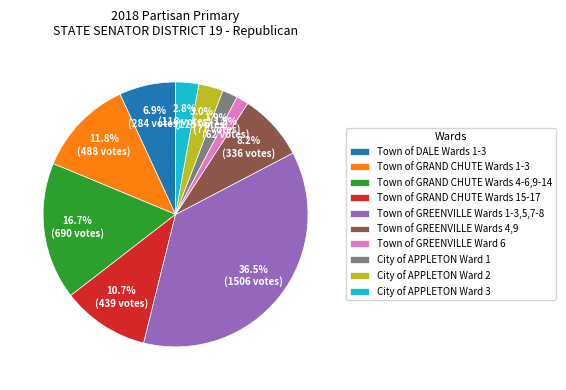

Which category has the biggest portion of the pie?

Town of GREENVILLE Wards 1-3,5,7-8